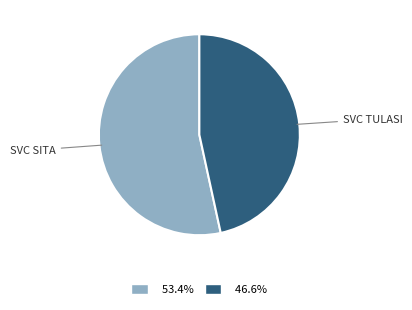

Is there any slice that represents more than half of the pie?

Yes